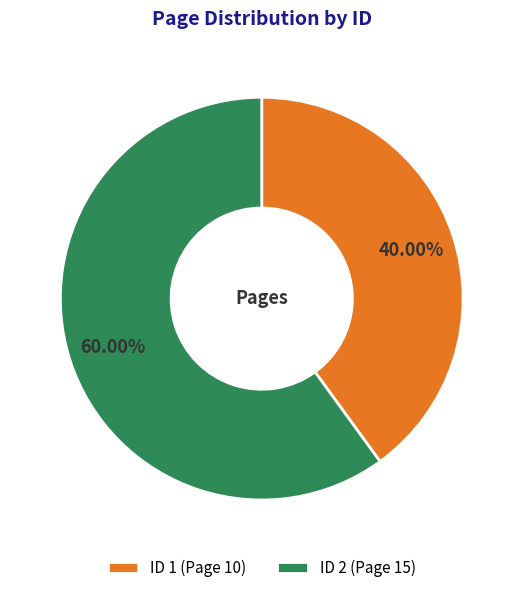

Rank the categories by value from highest to lowest.

ID 2, ID 1